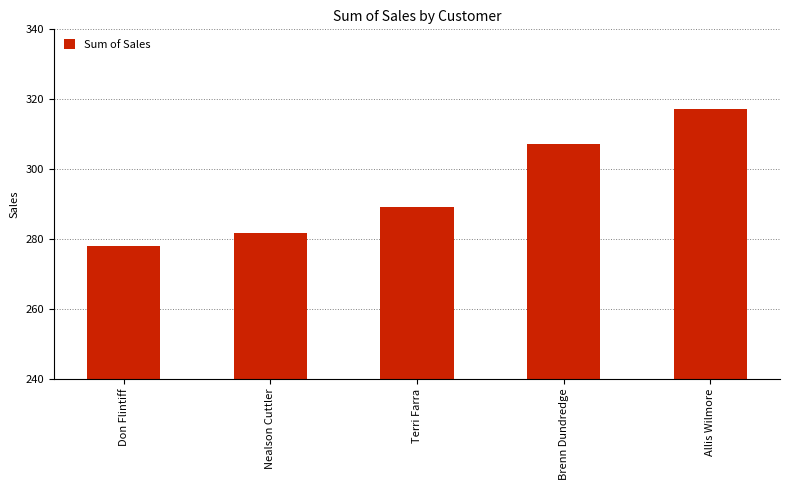

How many distinct data groups are displayed?

1